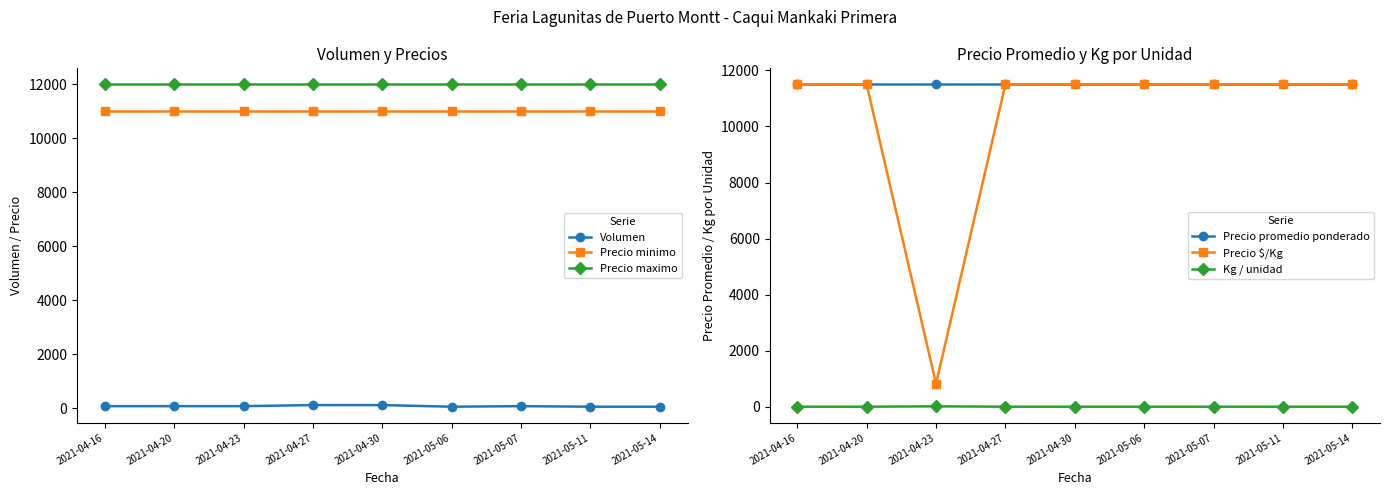

How many lines are shown in the chart?

6